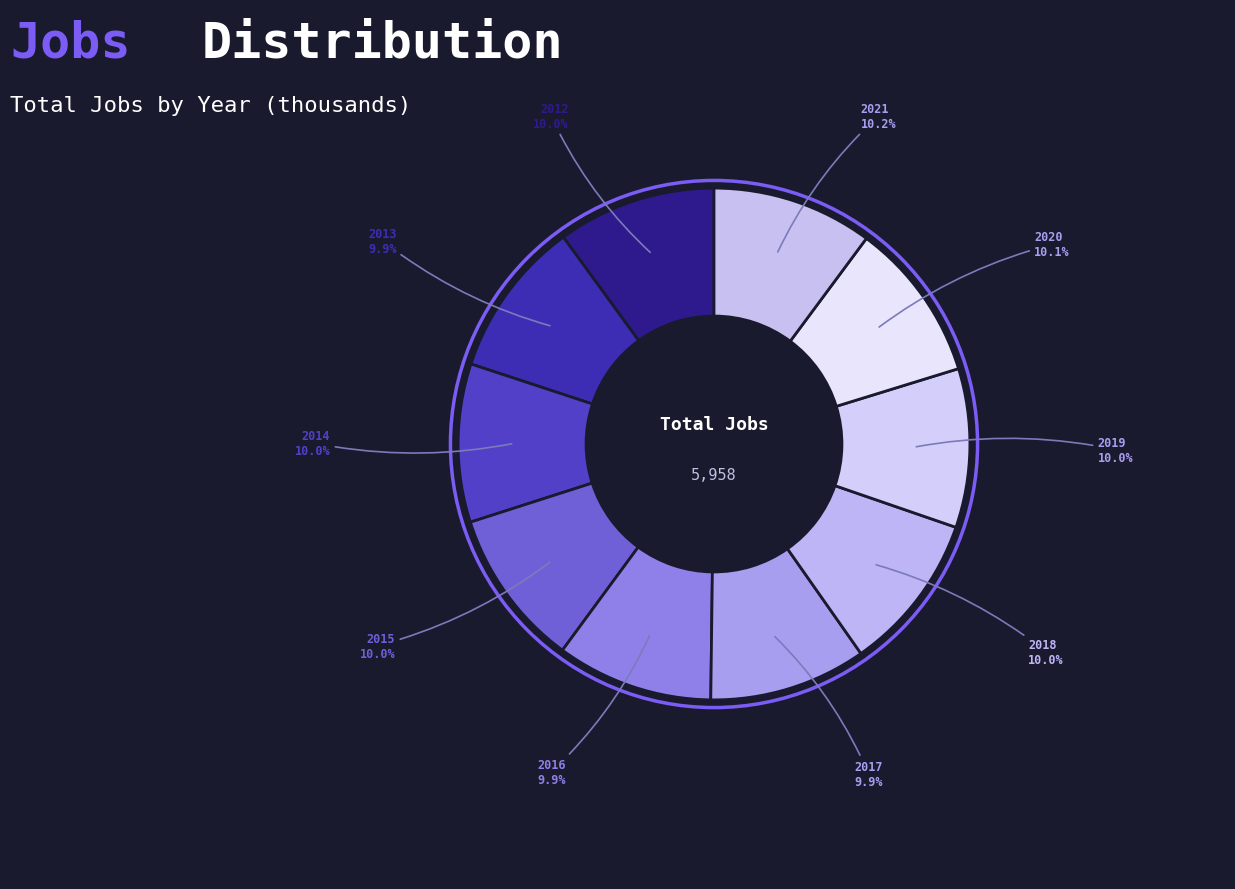

Combined, what portion of the pie is 2014 and 2019?

20.0%